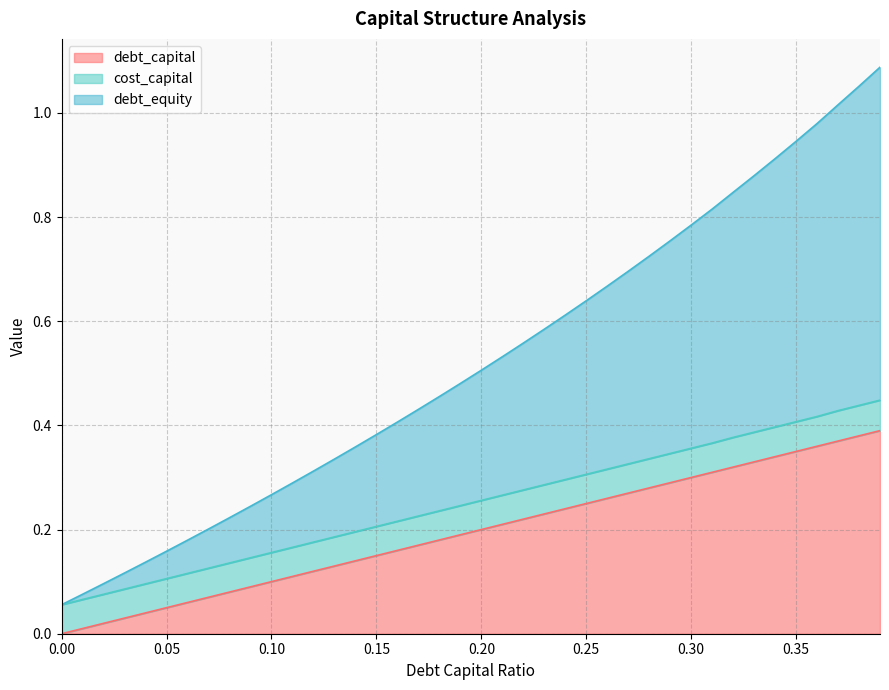

What are all the series names shown in the legend?

debt_capital, cost_capital, debt_equity